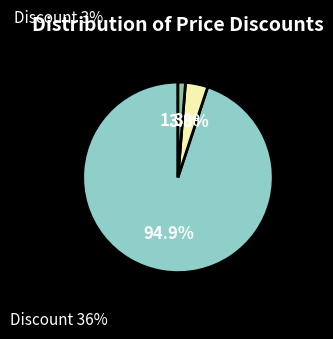

Count the number of slices in the pie.

3